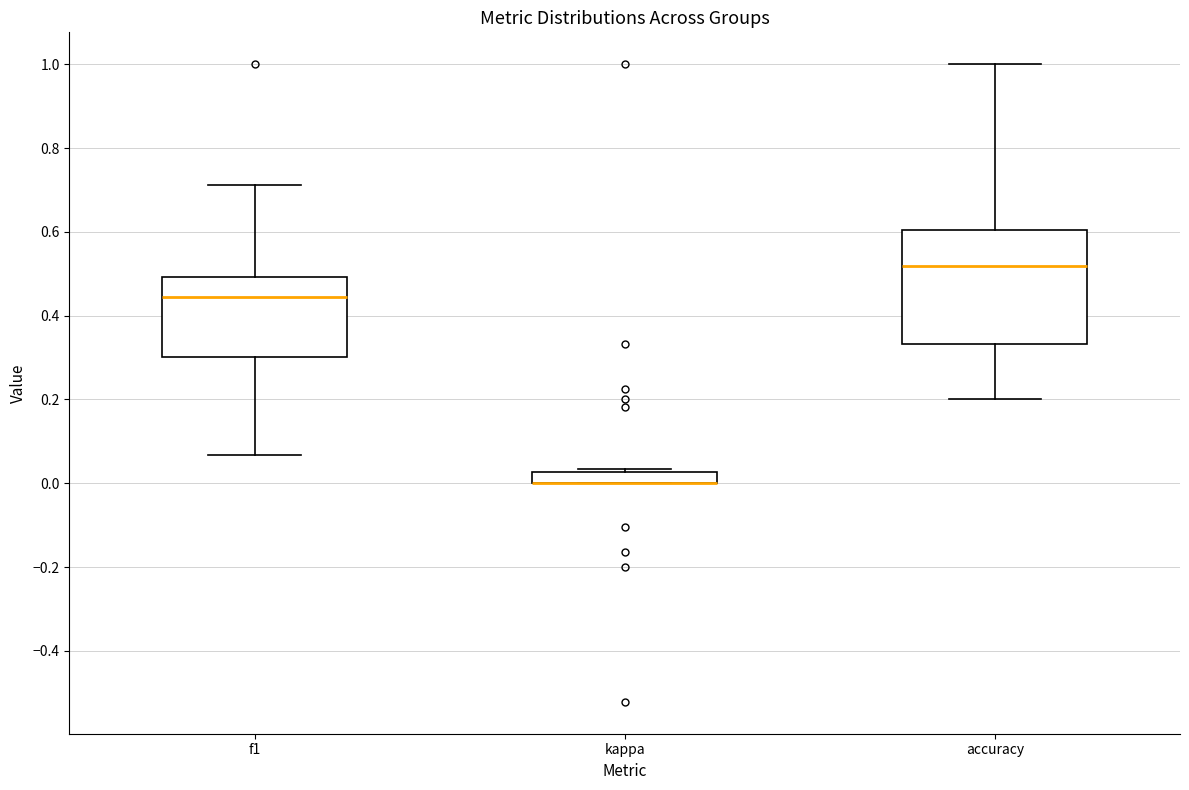

Comparing the boxes themselves (not the whiskers), which one is the tallest?

accuracy